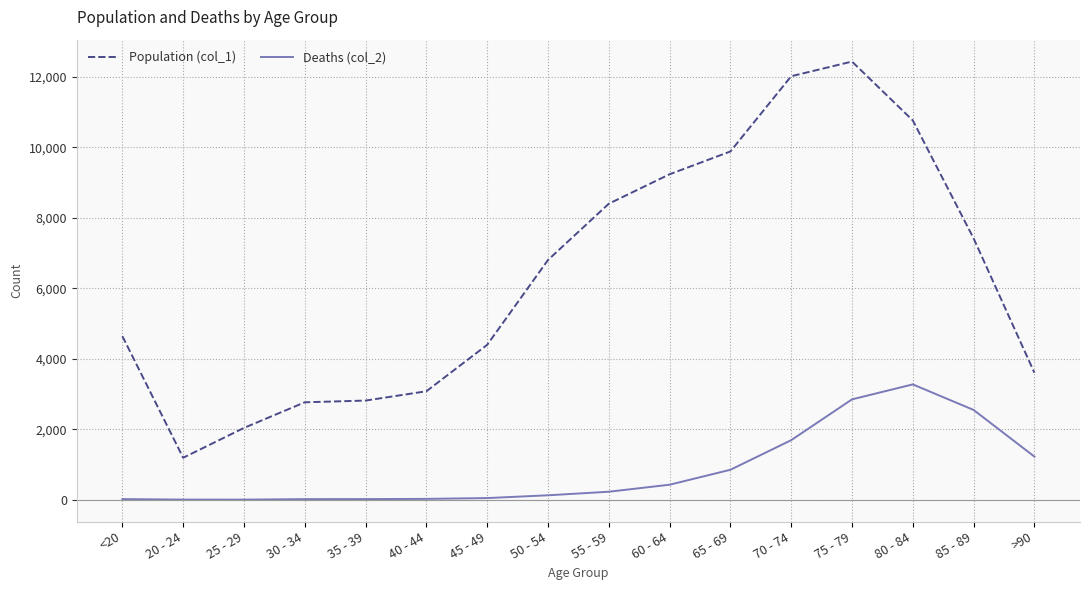

Which series has the largest total across all categories?

Population (col_1)